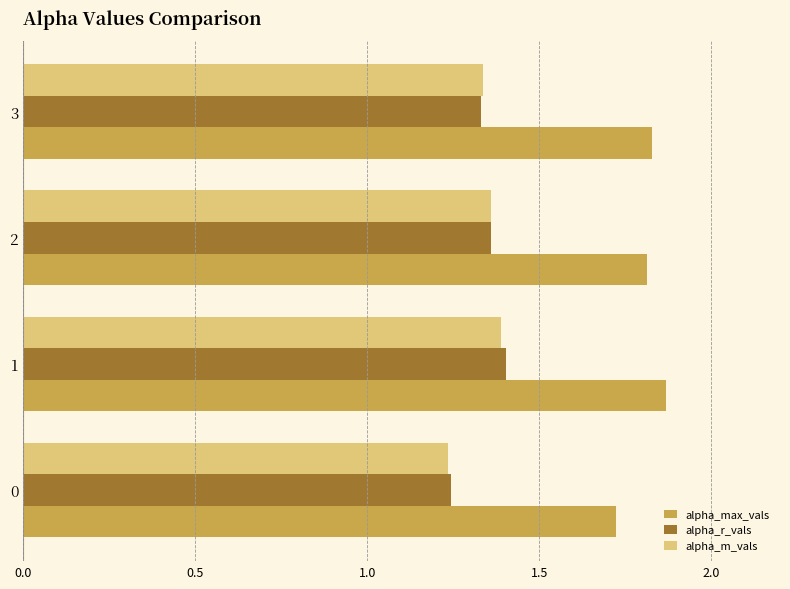

How many alpha_r_vals values are between 1 and 2?

4